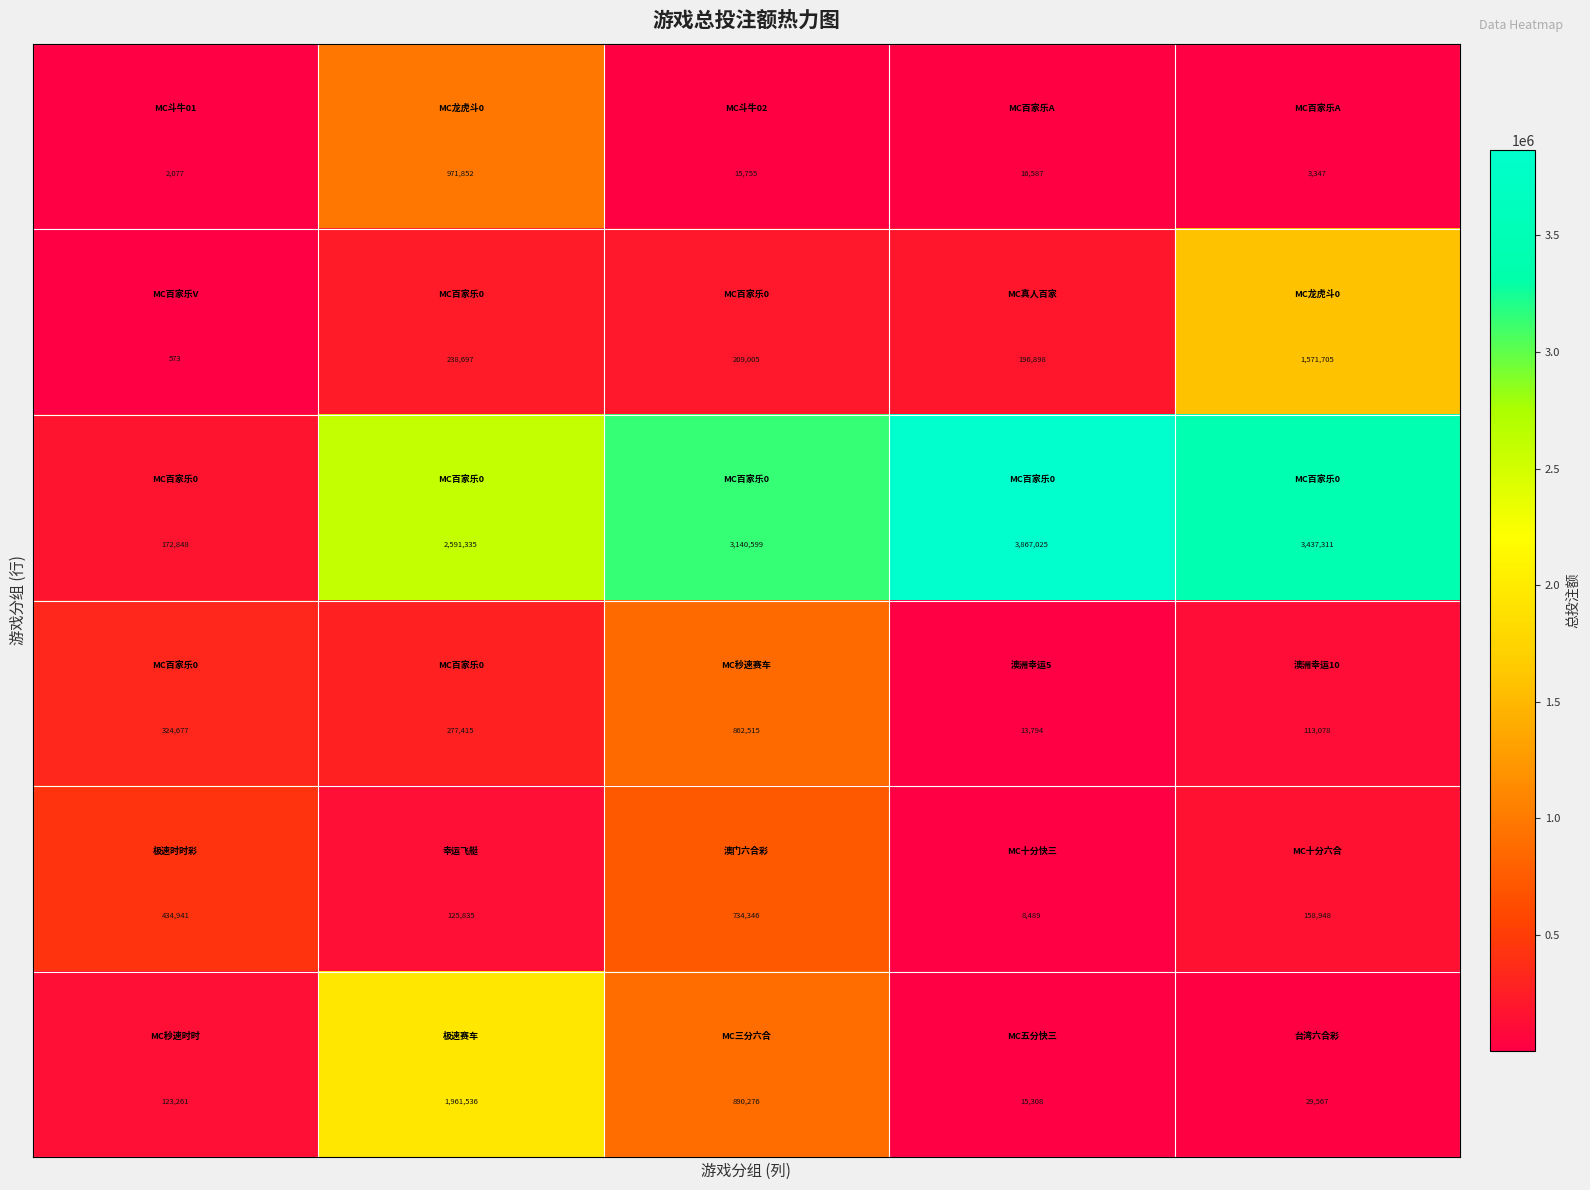

At how many categories does at least one series exceed 2831930?

3